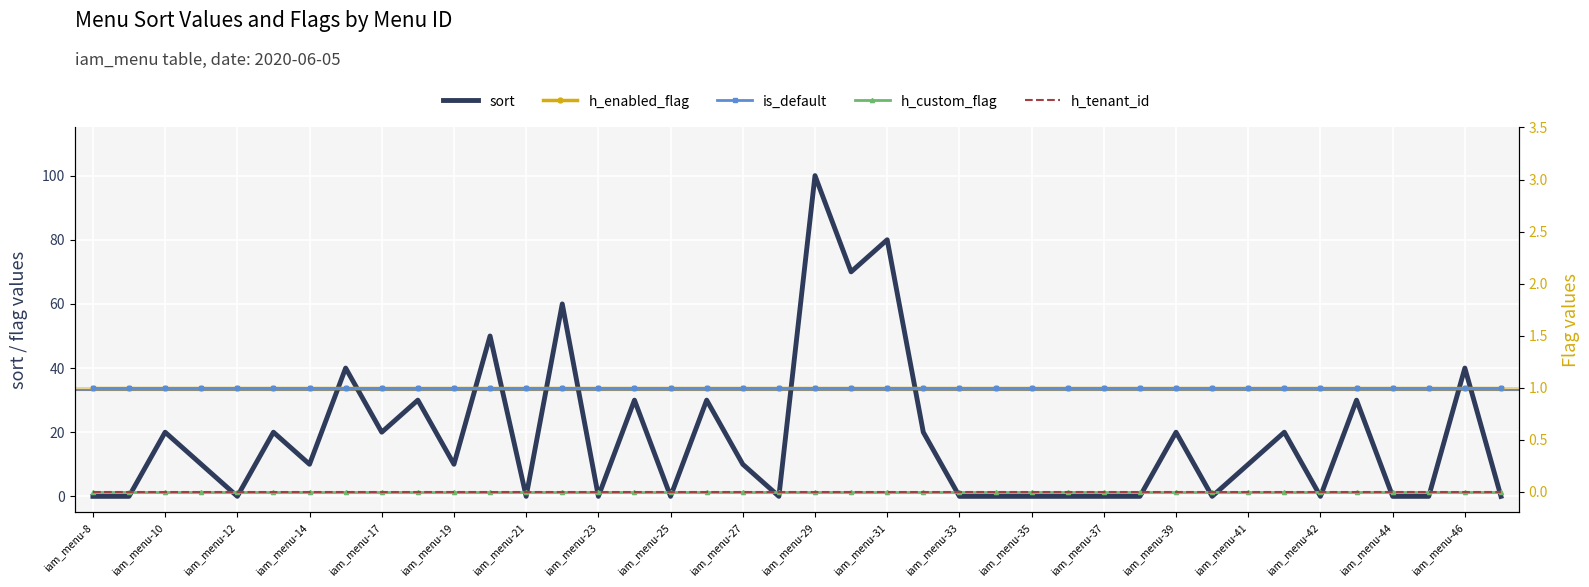

Reading right to left, extract all data points from this chart.

sort: 0	40	0	0	30	0	20	10	0	20	0	0	0	0	0	0	20	80	70	100	0	10	30	0	30	0	60	0	50	10	30	20	40	10	20	0	10	20	0	0
h_enabled_flag: 1	1	1	1	1	1	1	1	1	1	1	1	1	1	1	1	1	1	1	1	1	1	1	1	1	1	1	1	1	1	1	1	1	1	1	1	1	1	1	1
is_default: 1	1	1	1	1	1	1	1	1	1	1	1	1	1	1	1	1	1	1	1	1	1	1	1	1	1	1	1	1	1	1	1	1	1	1	1	1	1	1	1
h_custom_flag: 0	0	0	0	0	0	0	0	0	0	0	0	0	0	0	0	0	0	0	0	0	0	0	0	0	0	0	0	0	0	0	0	0	0	0	0	0	0	0	0
h_tenant_id: 0	0	0	0	0	0	0	0	0	0	0	0	0	0	0	0	0	0	0	0	0	0	0	0	0	0	0	0	0	0	0	0	0	0	0	0	0	0	0	0